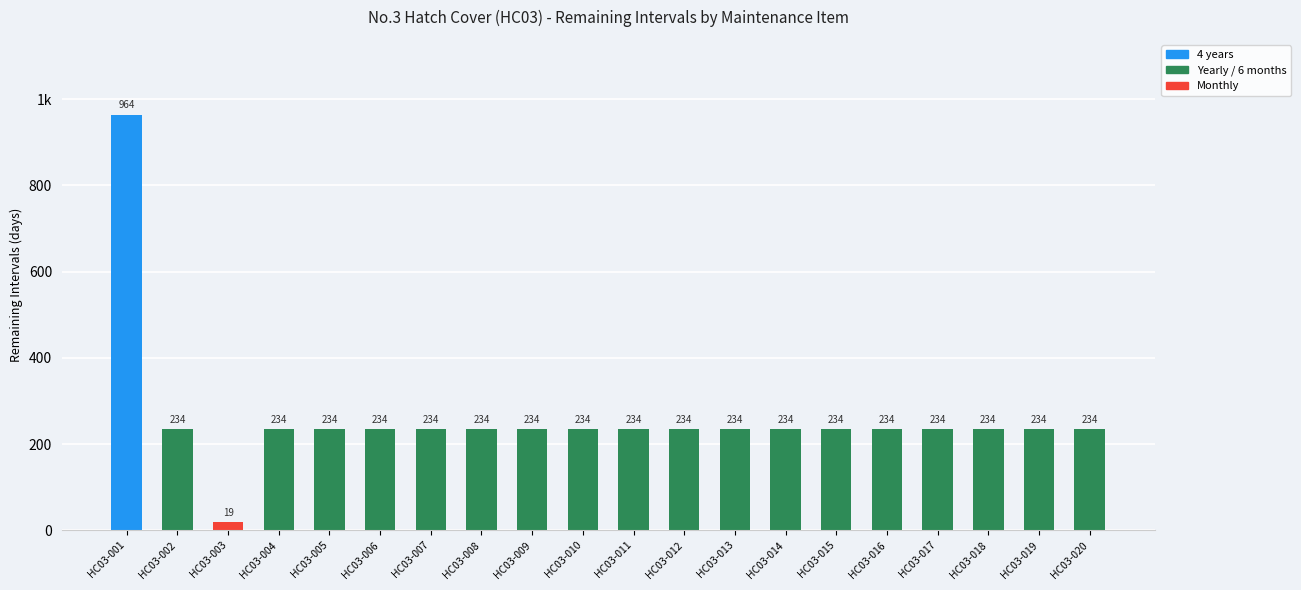

The value at HC03-012 is 234. True or false?

True